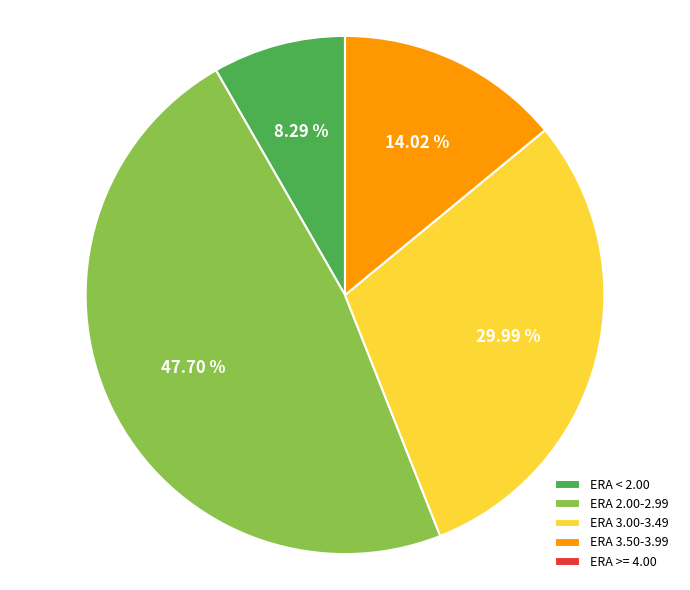

Combined, do ERA 2.00-2.99 and ERA 3.00-3.49 account for over 50%?

Yes